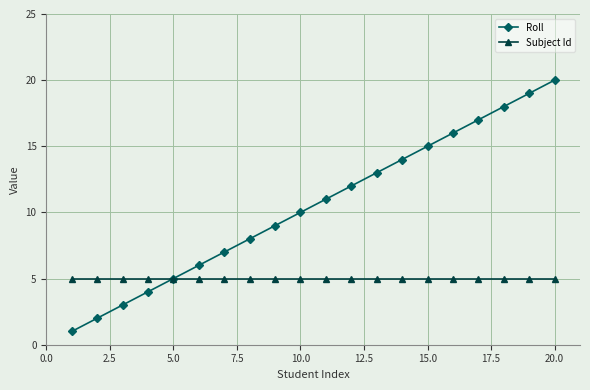

Reading left to right, extract all data points from this chart.

Roll: 1	2	3	4	5	6	7	8	9	10	11	12	13	14	15	16	17	18	19	20
Subject Id: 5	5	5	5	5	5	5	5	5	5	5	5	5	5	5	5	5	5	5	5